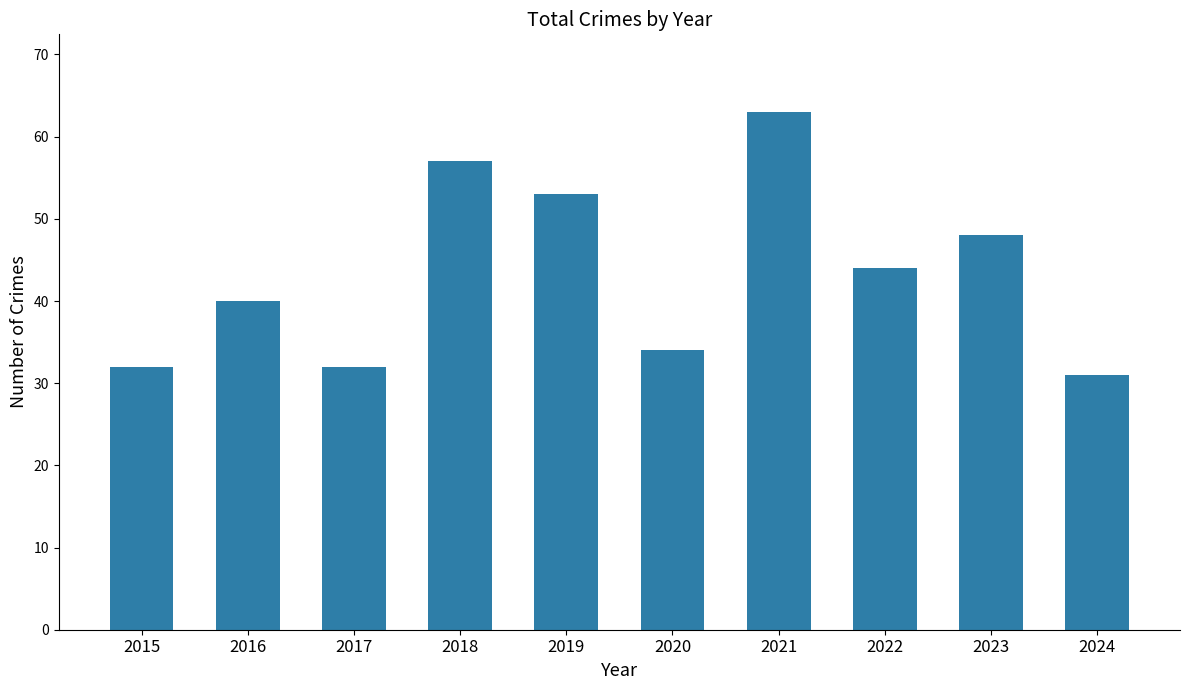

Count the number of categories in the chart.

10